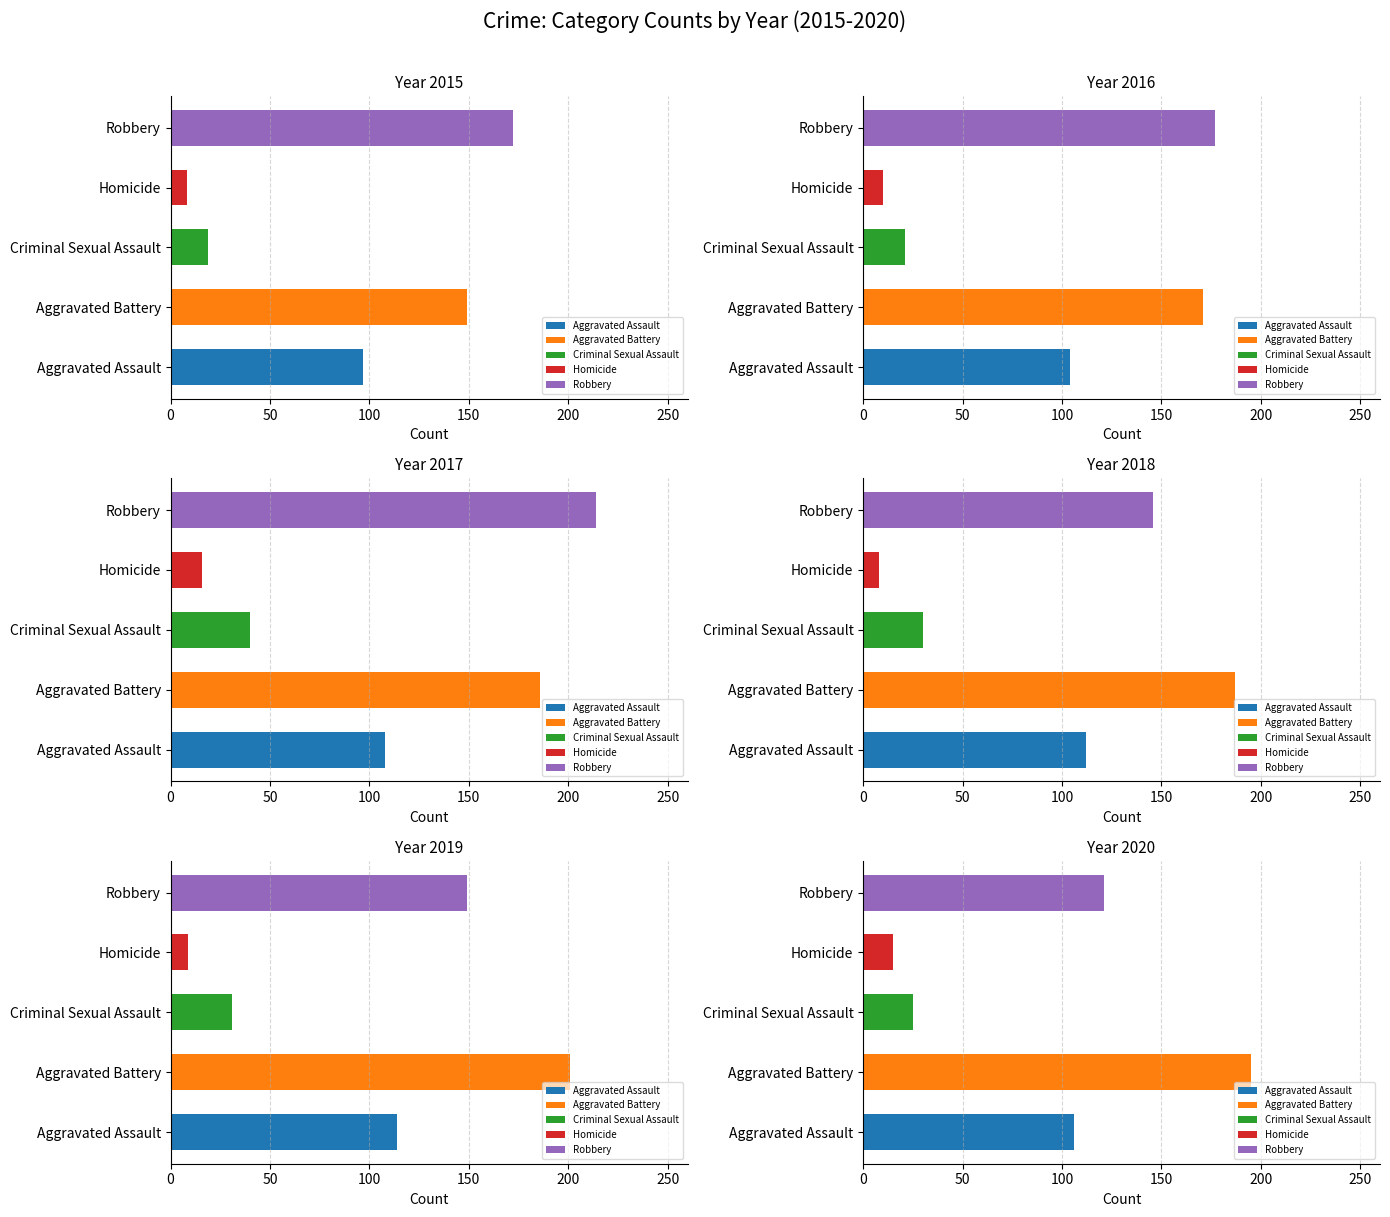

How many values in the 2016 series are below 104?

2